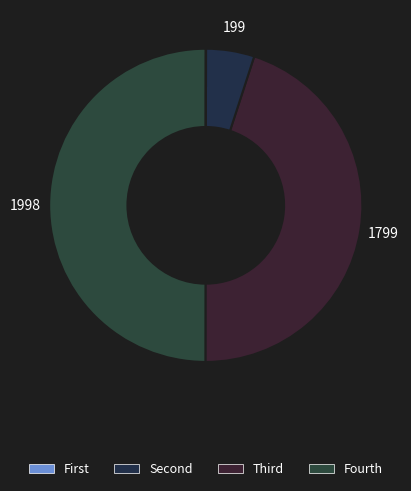

Is there any slice that represents more than half of the pie?

No